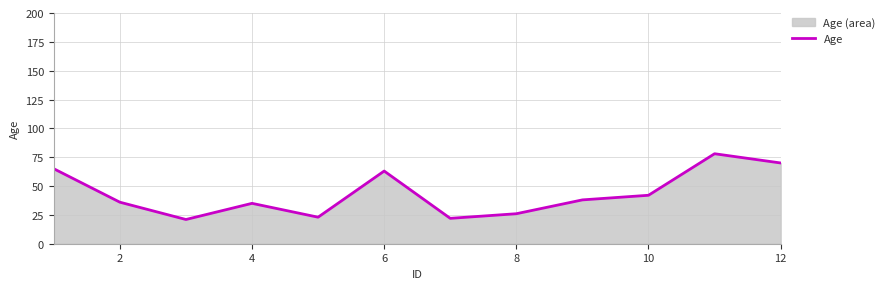

Reading left to right, extract all data points from this chart.

65	36	21	35	23	63	22	26	38	42	78	70